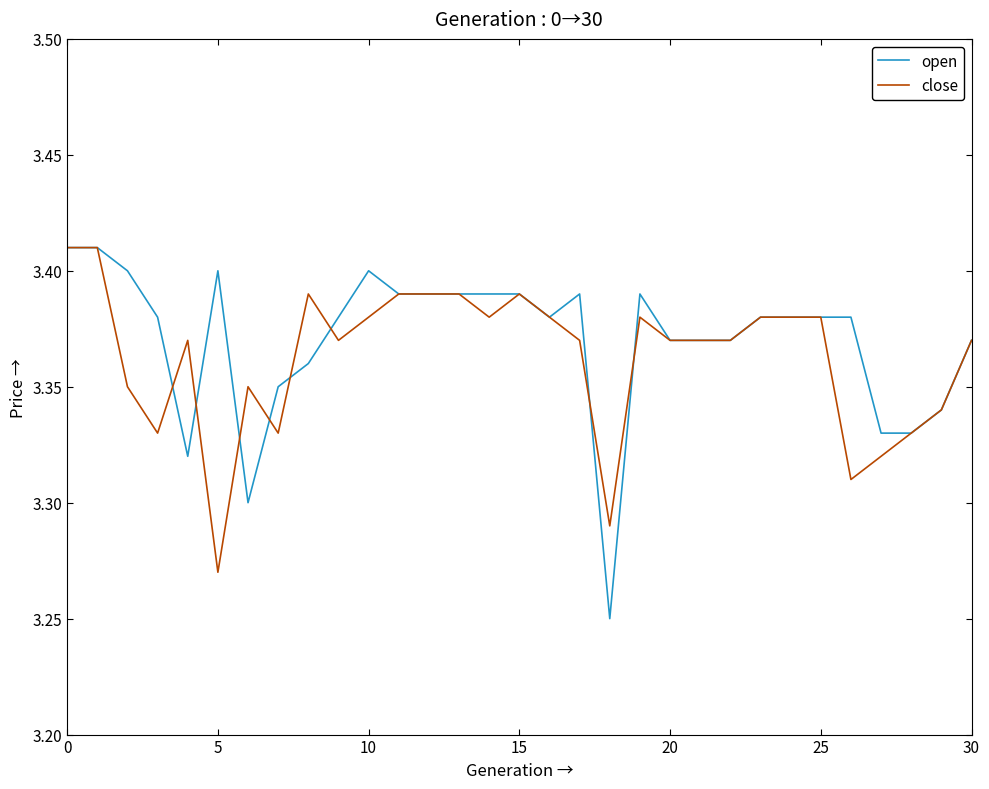

Which series has the largest range (max minus min)?

open